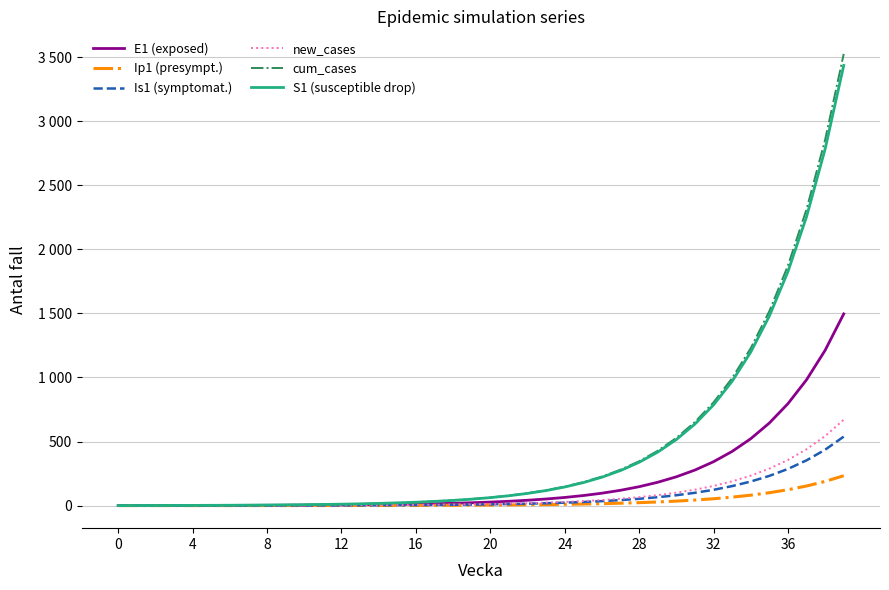

What is the difference between the maximum and minimum values in the new_cases series?

670.0